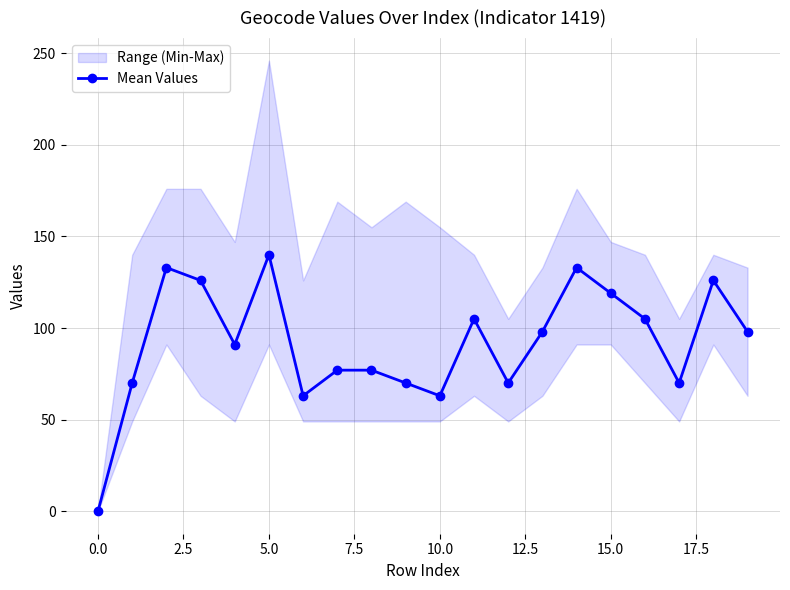

The Mean Values series shows 168 at 15.0. True or false?

False